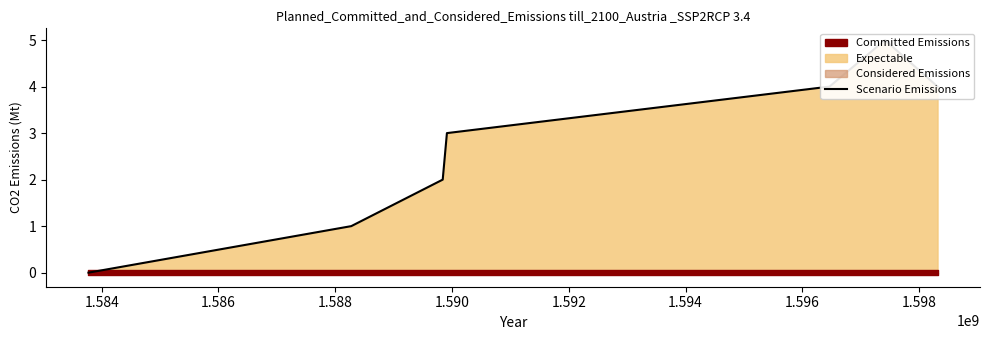

Reading left to right, extract all data points from this chart.

0	1	2	3	4	5	4